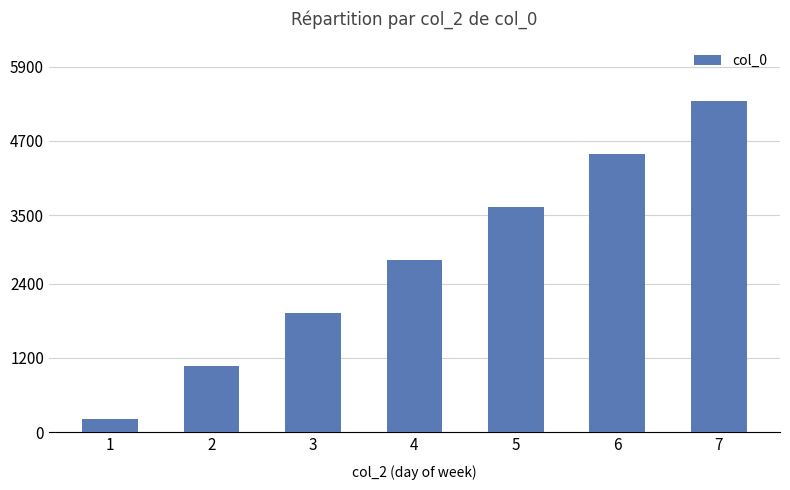

What is the change in value from 4 to 6?

+1712